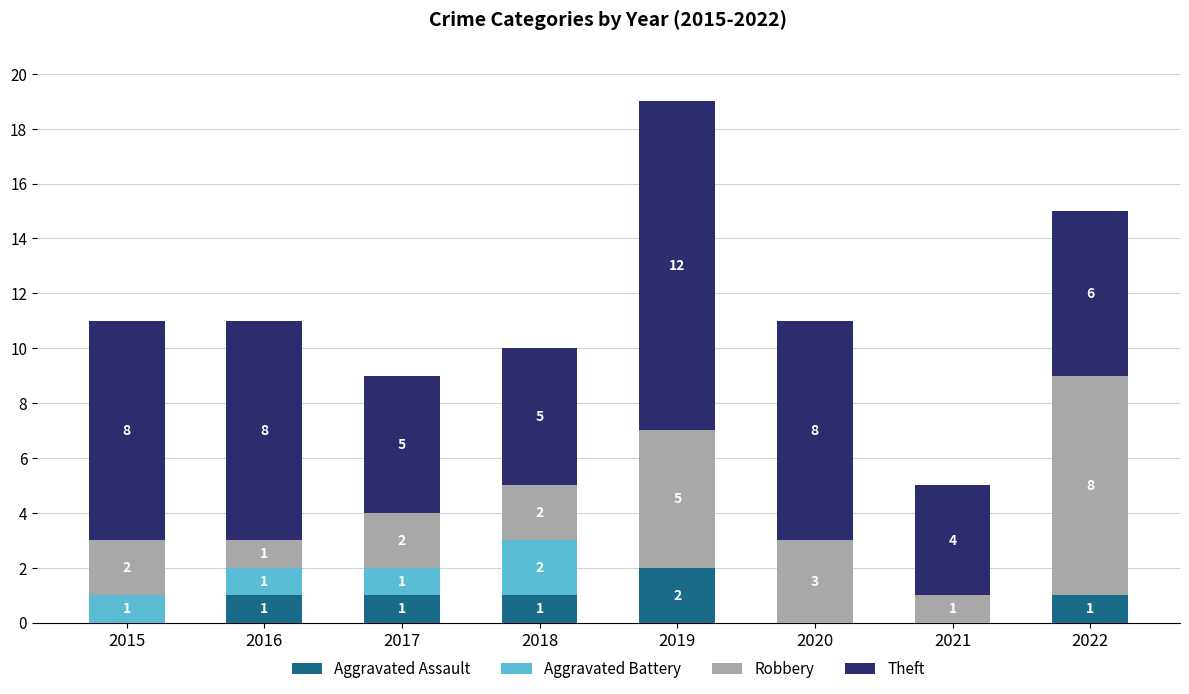

At which label does Aggravated Assault reach its peak?

2019